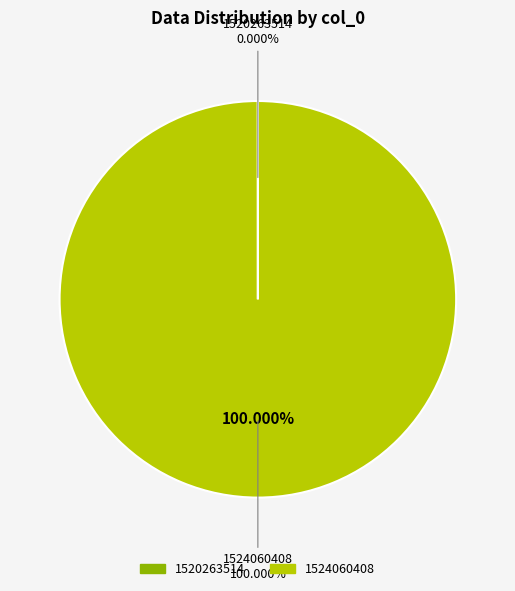

Which category has the biggest portion of the pie?

1524060408